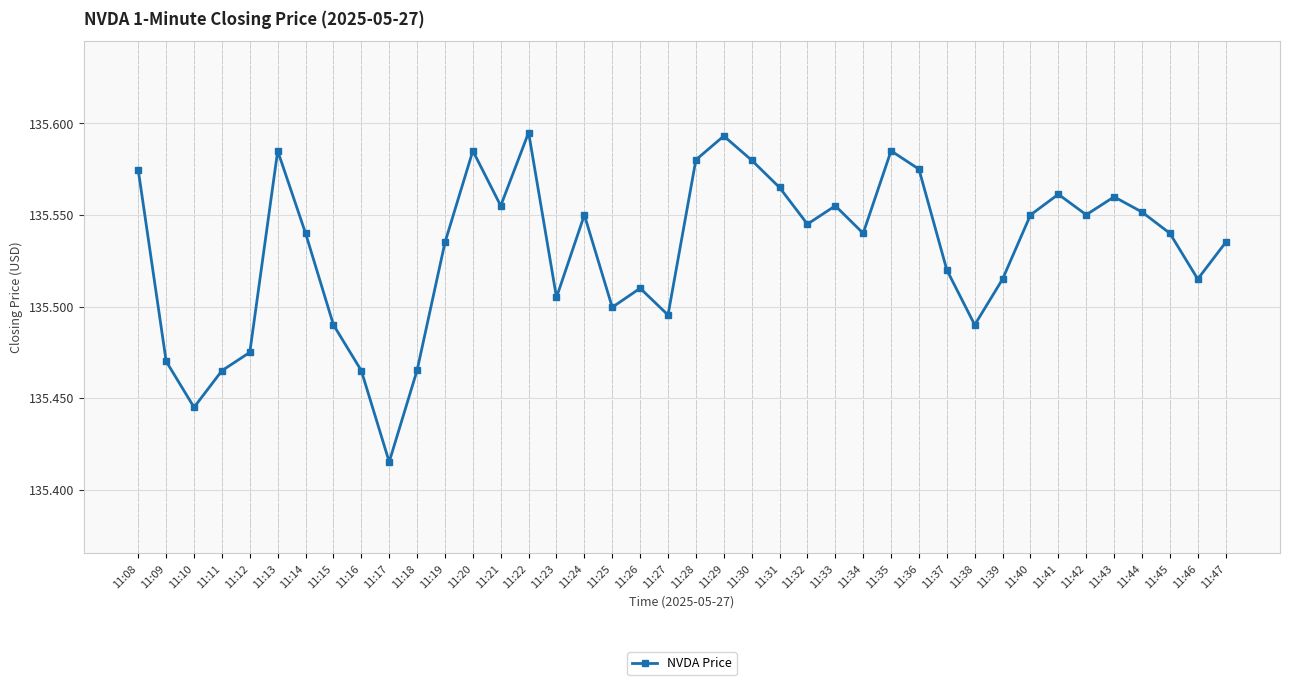

At which category does the chart reach its minimum across all series?

11:17